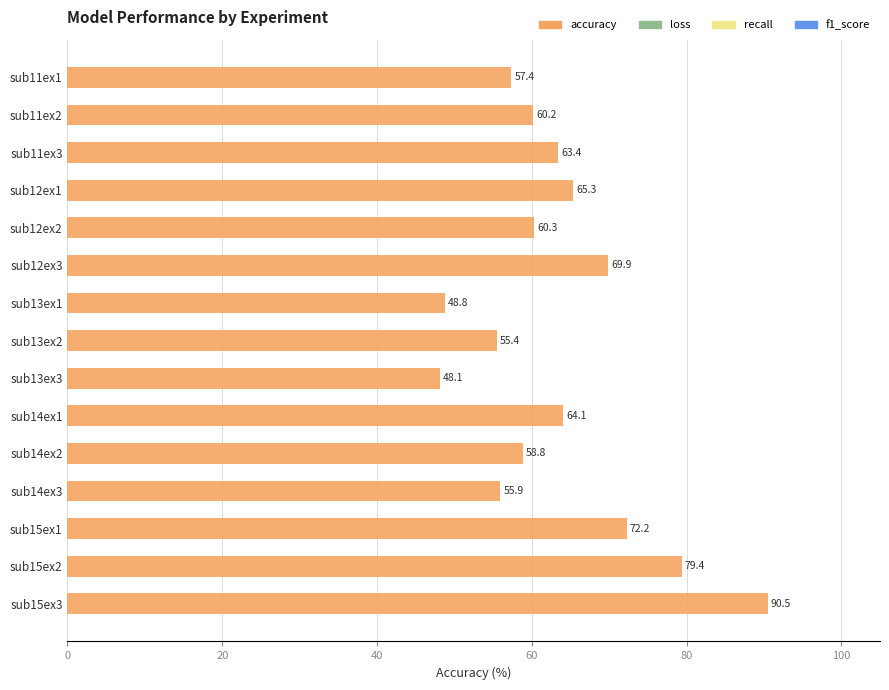

Which label corresponds to the smallest value in the chart?

sub13ex3